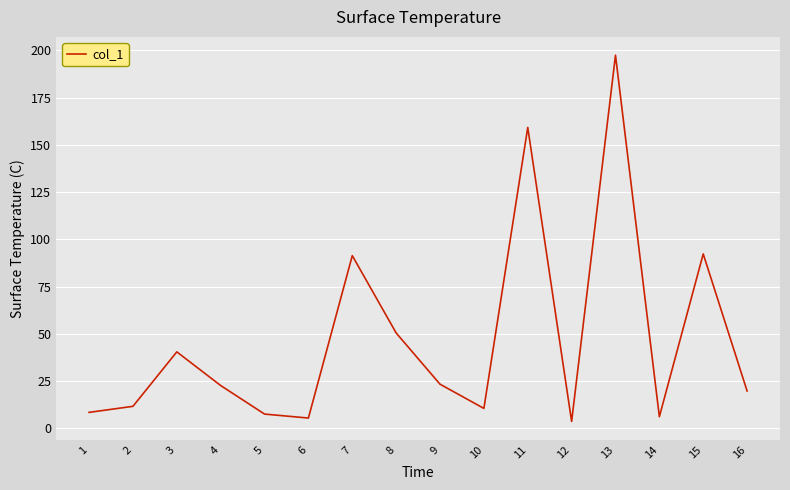

Is this an area chart (filled region under the line)?

No